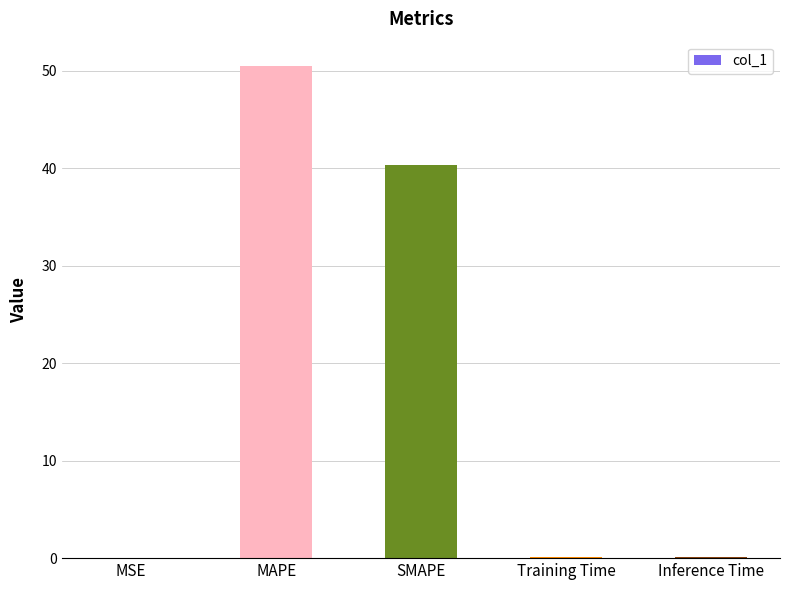

At which label is the value closest to 25?

SMAPE